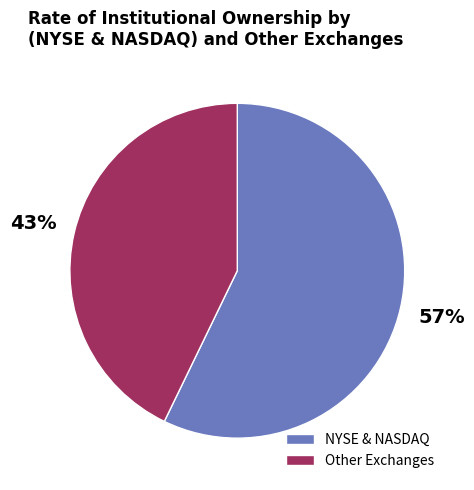

What percentage is the Other Exchanges slice, to the nearest percent?

43%